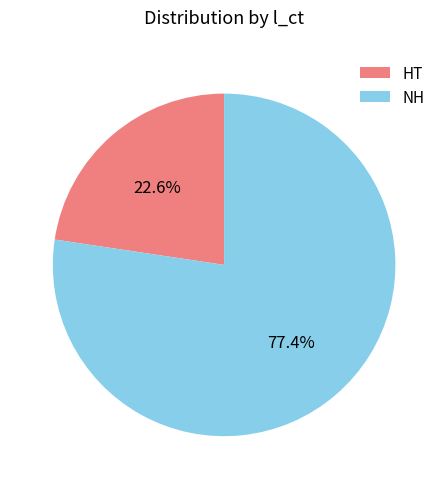

True or false: HT accounts for 9% of the total.

False